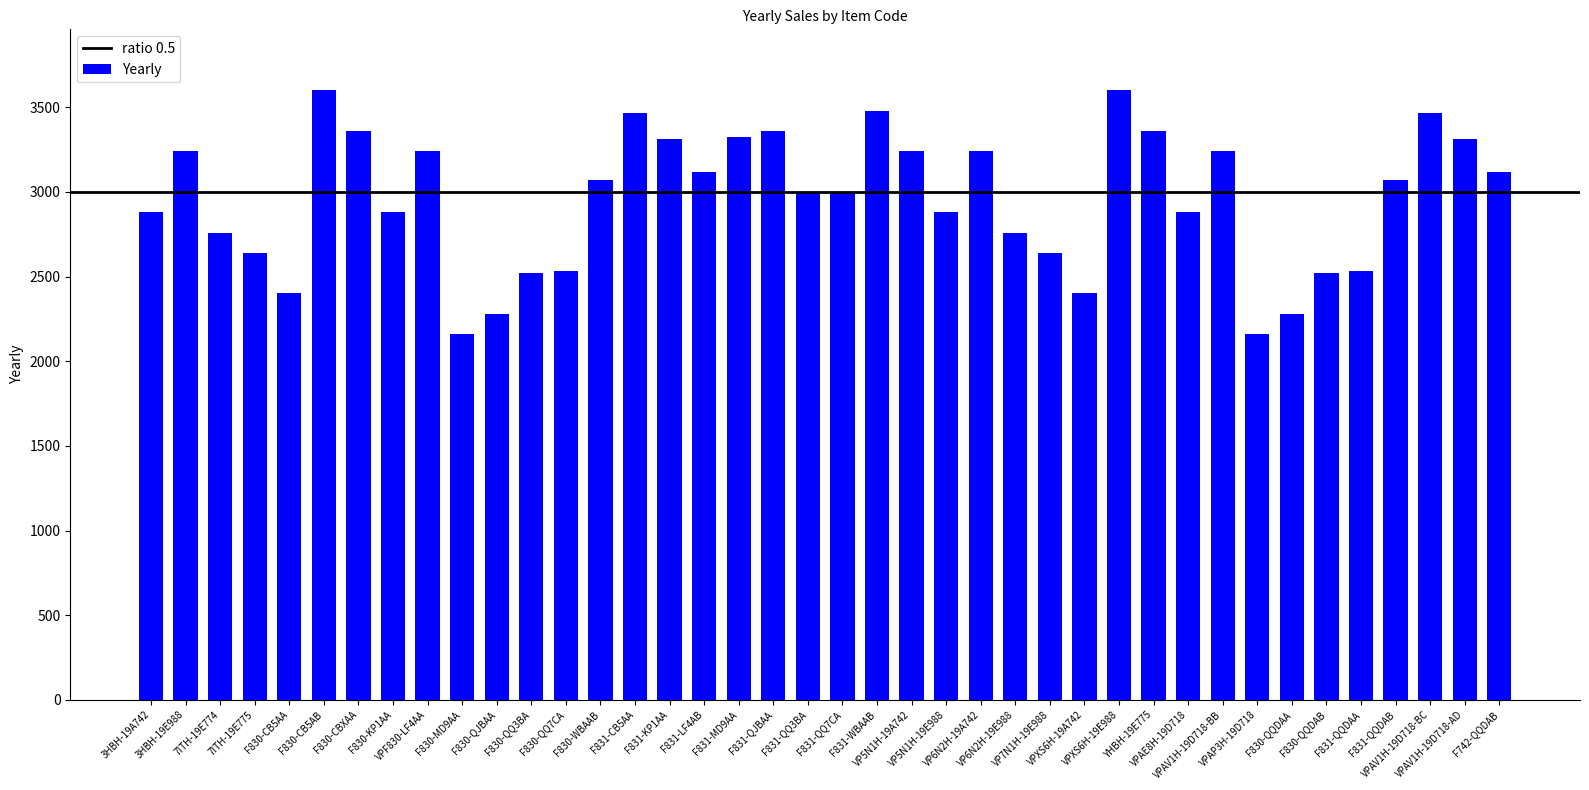

What is the average value?

2958